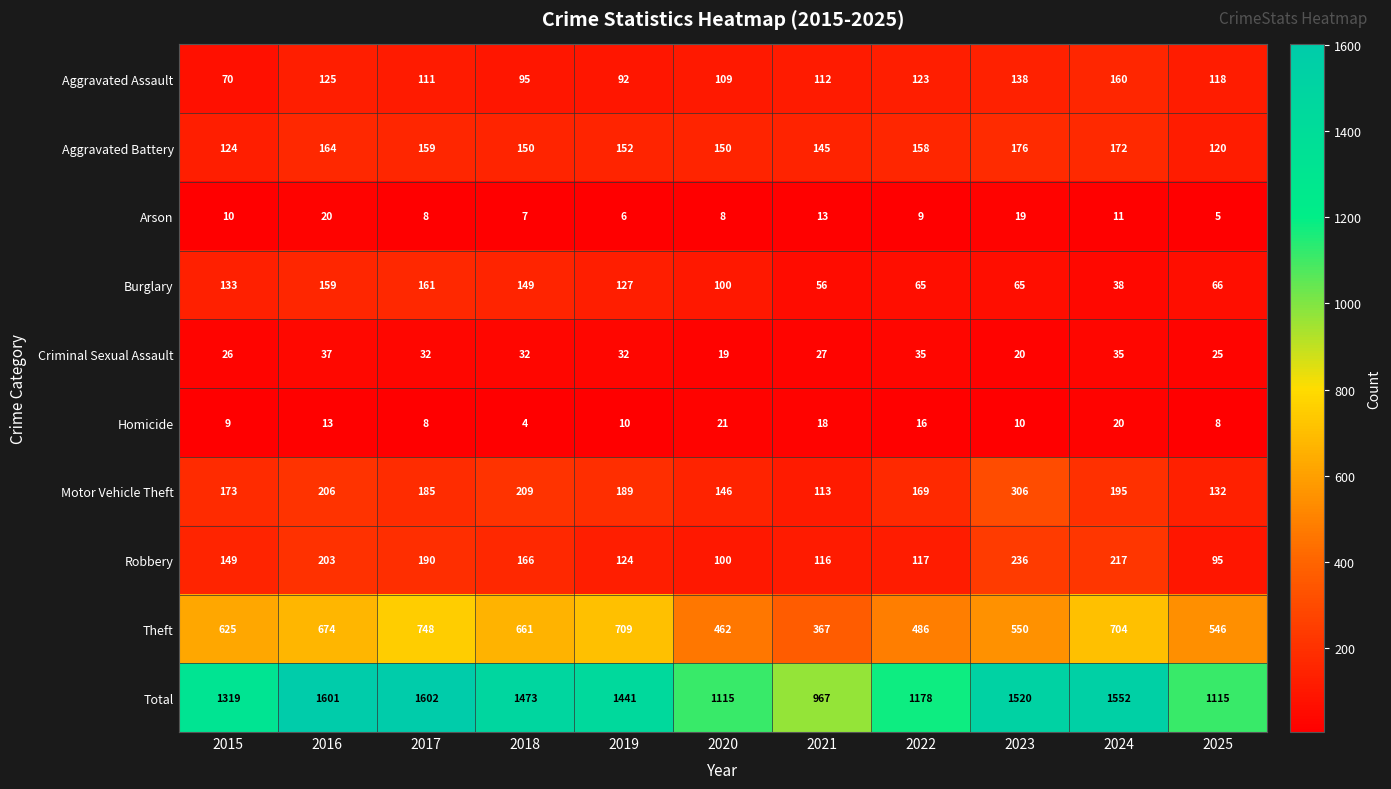

Which series has the largest range (max minus min)?

Total